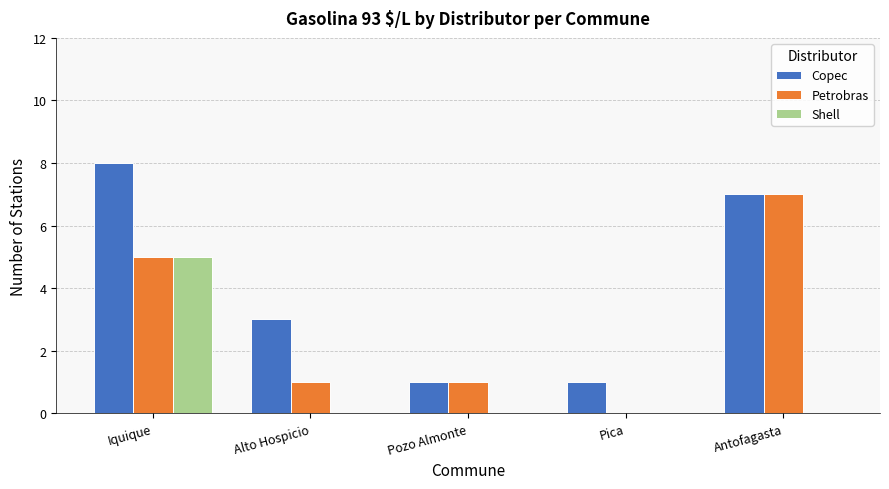

What is the highest value of the Petrobras series?

7